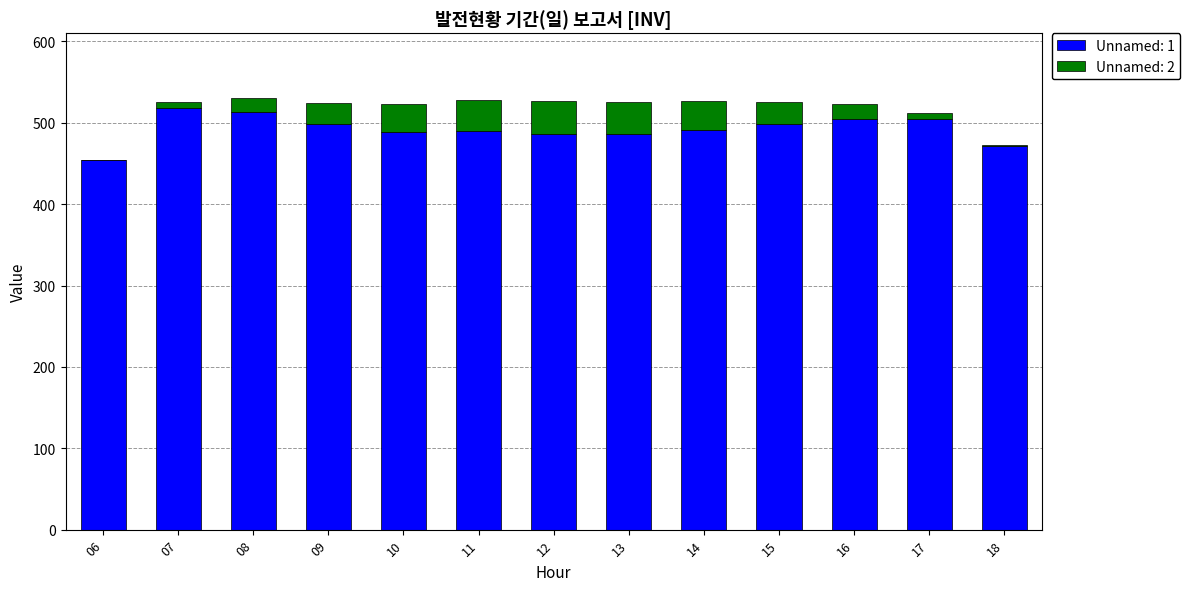

What is the total value across all series at 15?

526.0